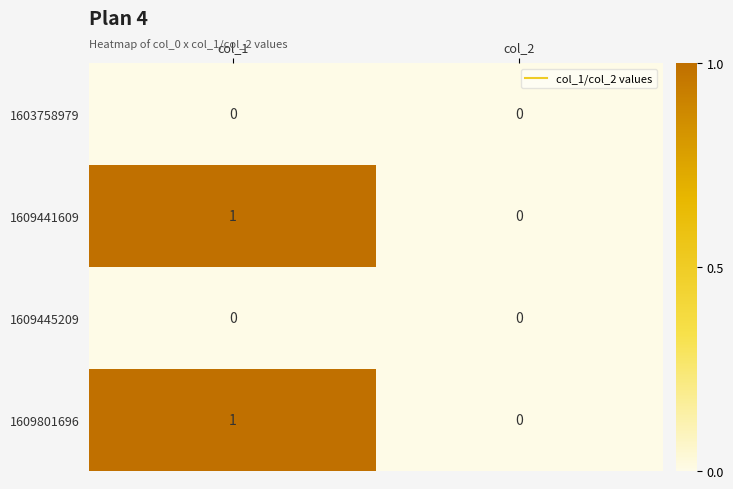

Where is 1609801696 nearest to the value 0?

col_2